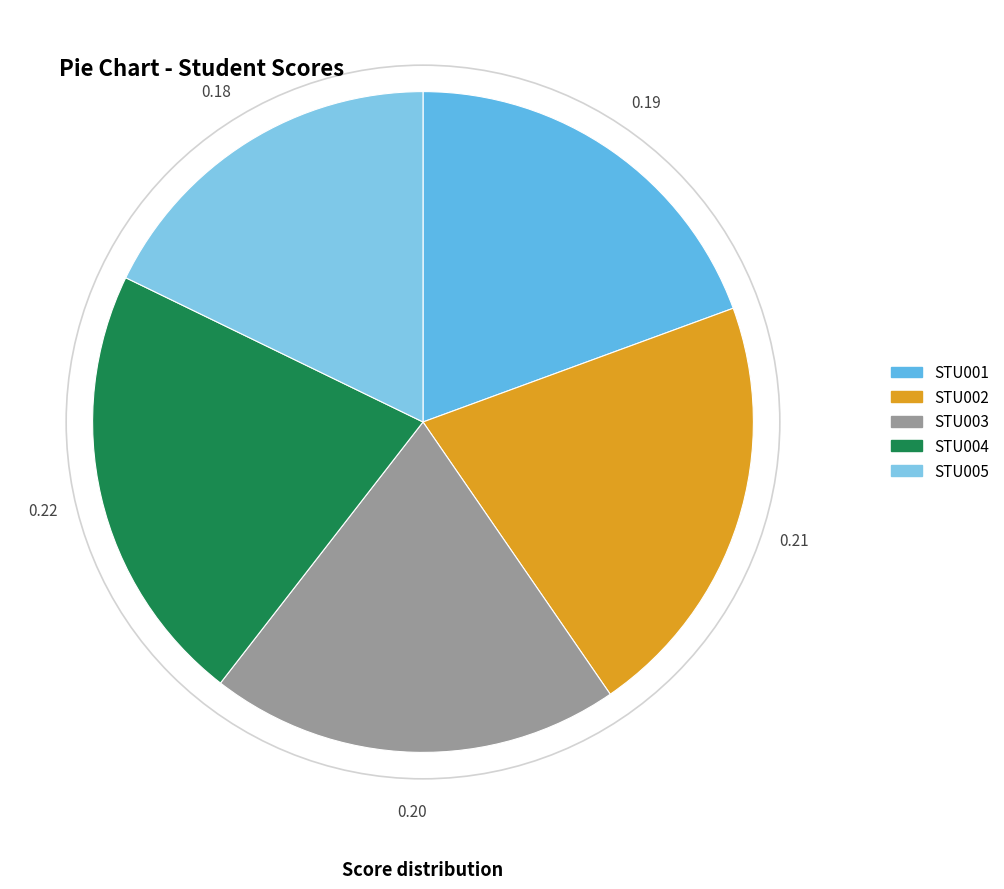

To the nearest percent, what percentage of the pie is STU004?

22%